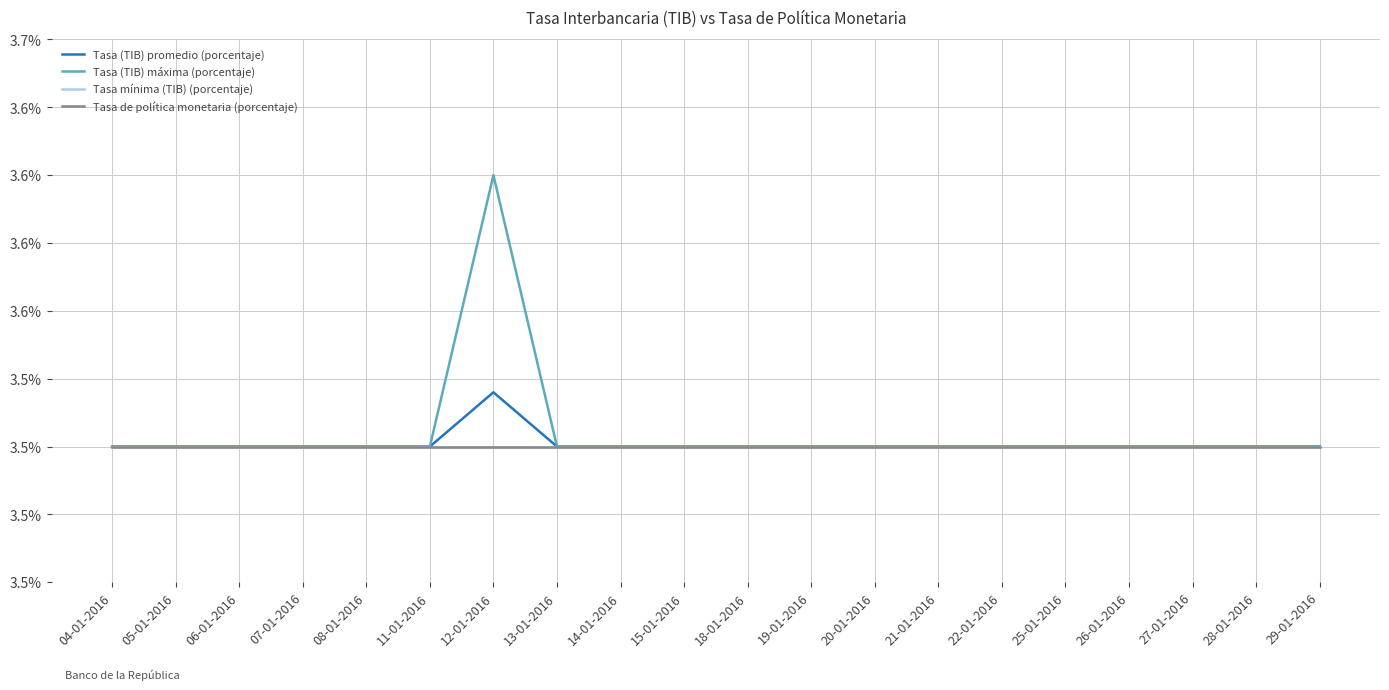

Does the chart display data point markers on the line(s)?

No